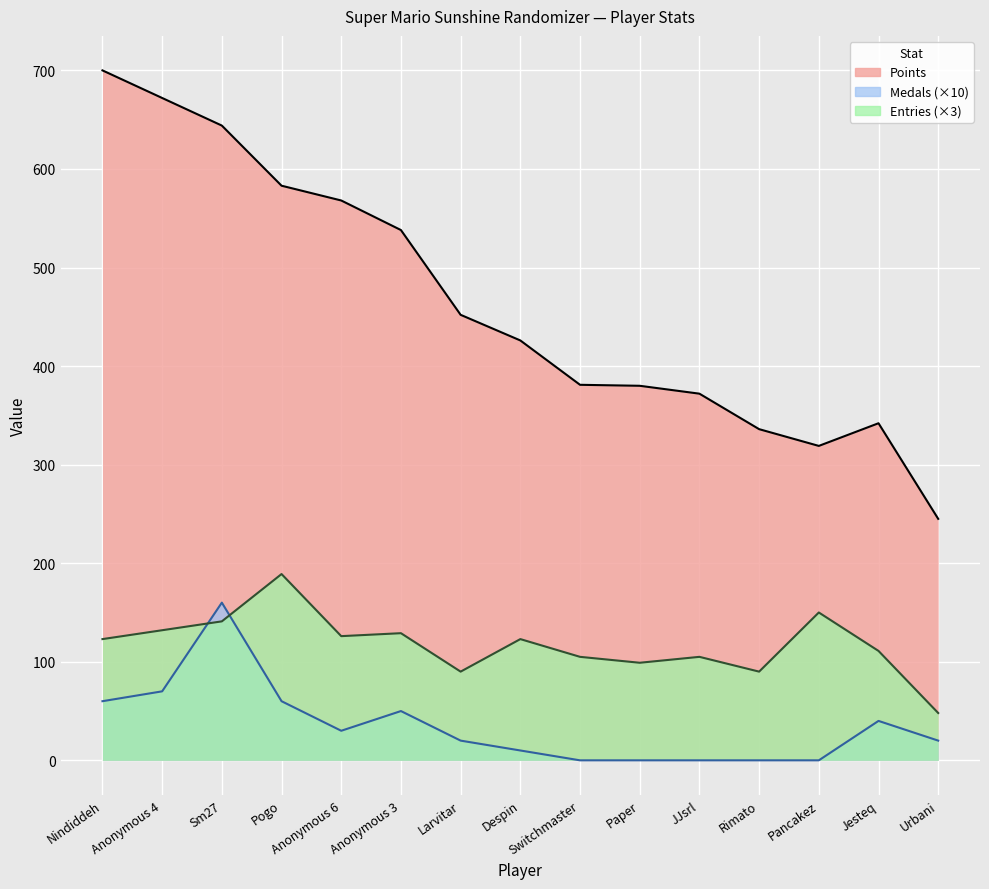

What position from the left is Pancakez?

13